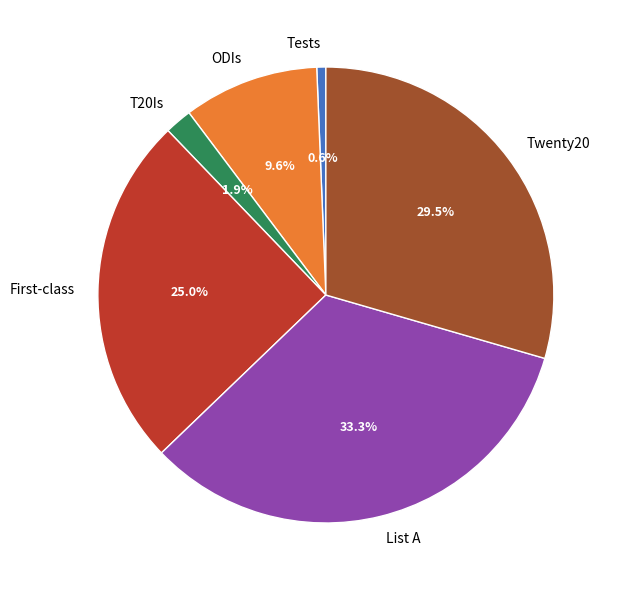

Does any single category account for the majority?

No